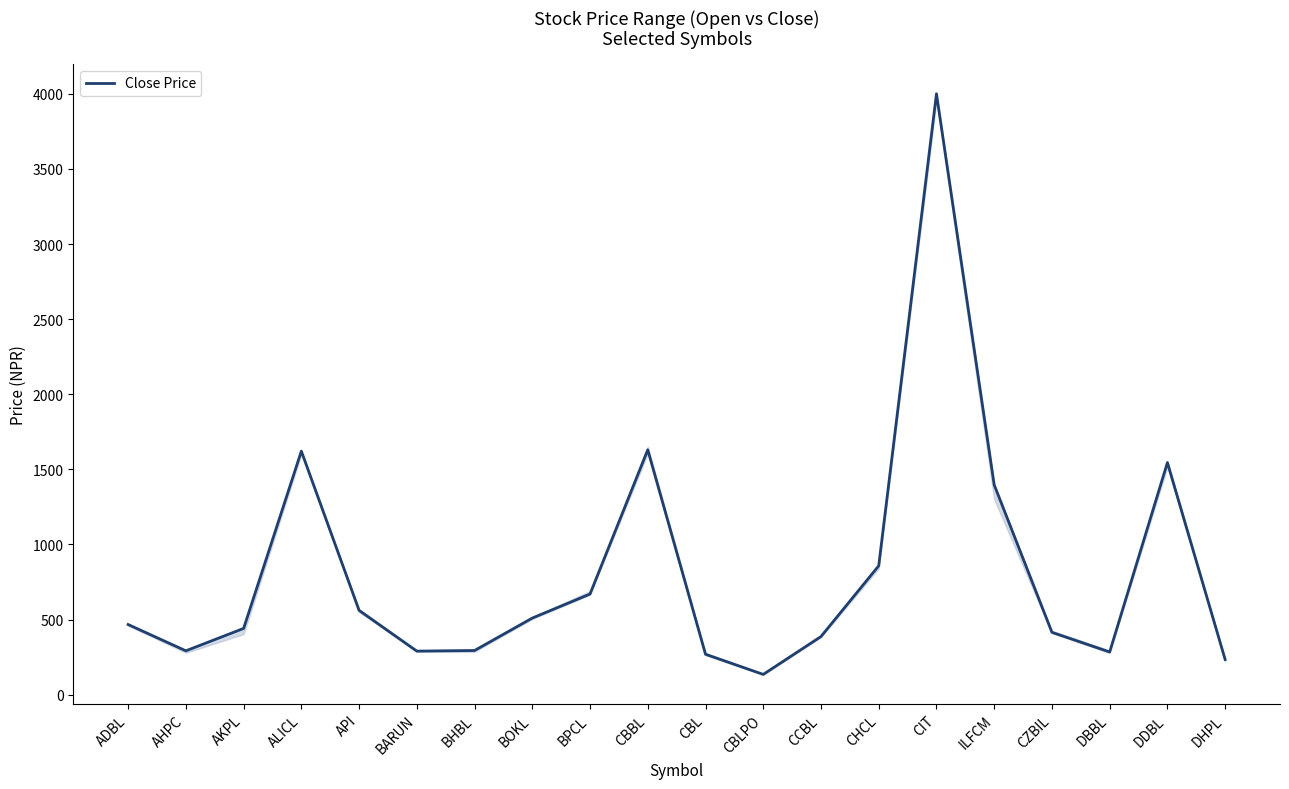

What is the smallest value displayed?

135